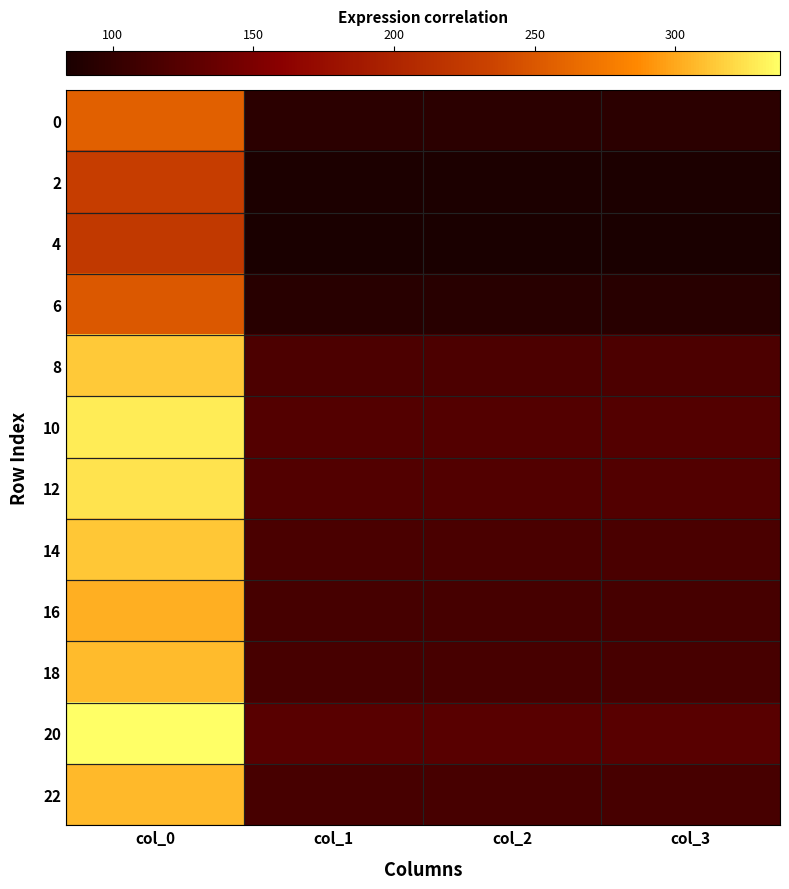

Reading left to right, list all the values displayed in this chart.

0: col_0=256.5	col_1=95.8	col_2=95.8	col_3=95.8
2: col_0=228.7	col_1=85.4	col_2=85.4	col_3=85.4
4: col_0=223.3	col_1=83.4	col_2=83.4	col_3=83.4
6: col_0=250.9	col_1=93.7	col_2=93.7	col_3=93.7
8: col_0=314.1	col_1=117.3	col_2=117.3	col_3=117.3
10: col_0=328.7	col_1=122.7	col_2=122.7	col_3=122.7
12: col_0=325.1	col_1=121.4	col_2=121.4	col_3=121.4
14: col_0=313.4	col_1=117.0	col_2=117.0	col_3=117.0
16: col_0=303.4	col_1=113.3	col_2=113.3	col_3=113.3
18: col_0=307.7	col_1=114.9	col_2=114.9	col_3=114.9
20: col_0=337.2	col_1=125.9	col_2=125.9	col_3=125.9
22: col_0=307.4	col_1=114.8	col_2=114.8	col_3=114.8